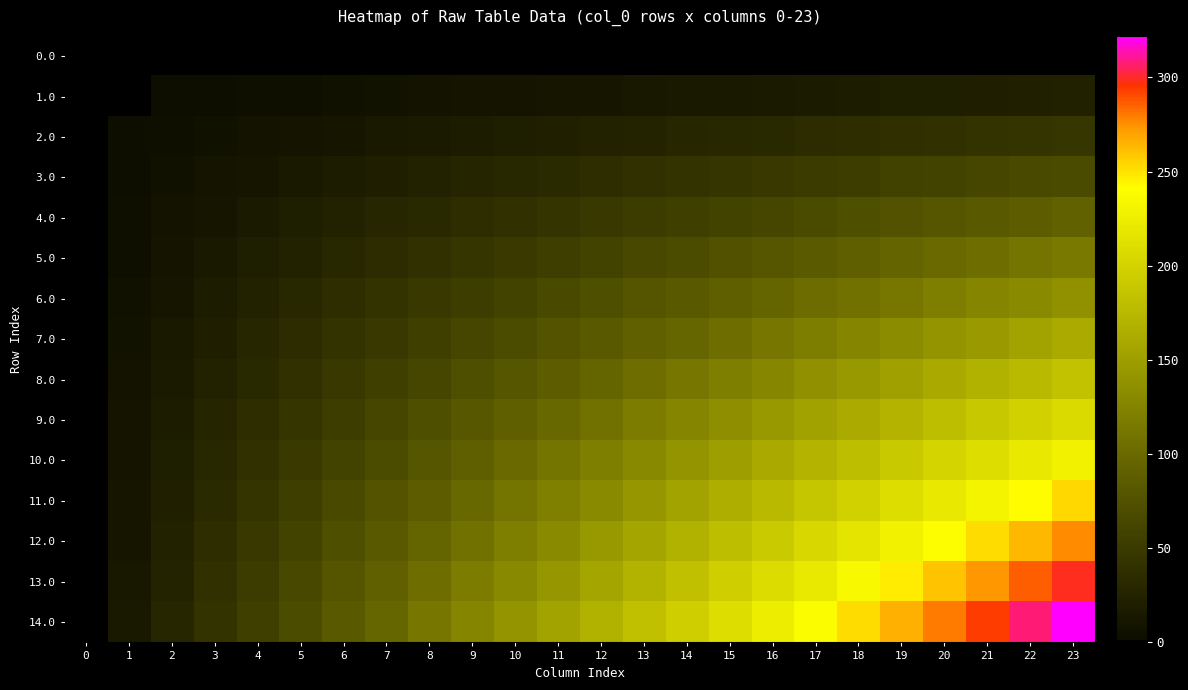

Which category has the highest value across all series?

23